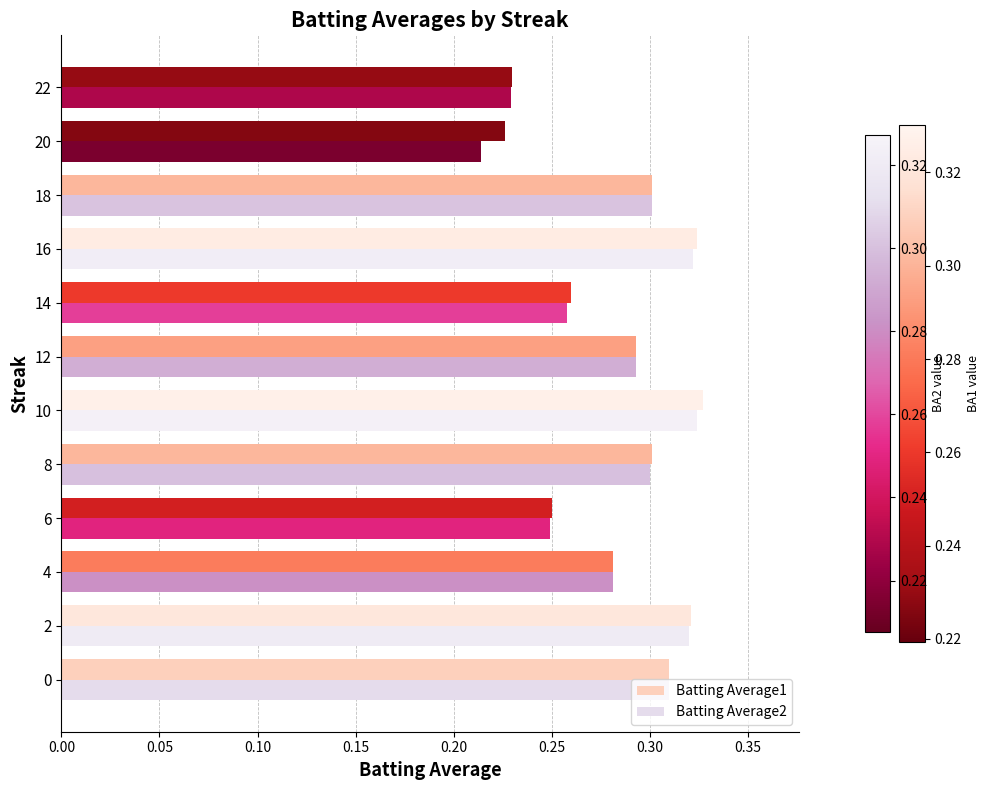

Is it true that Batting Average2 equals 0.3 at 14?

True